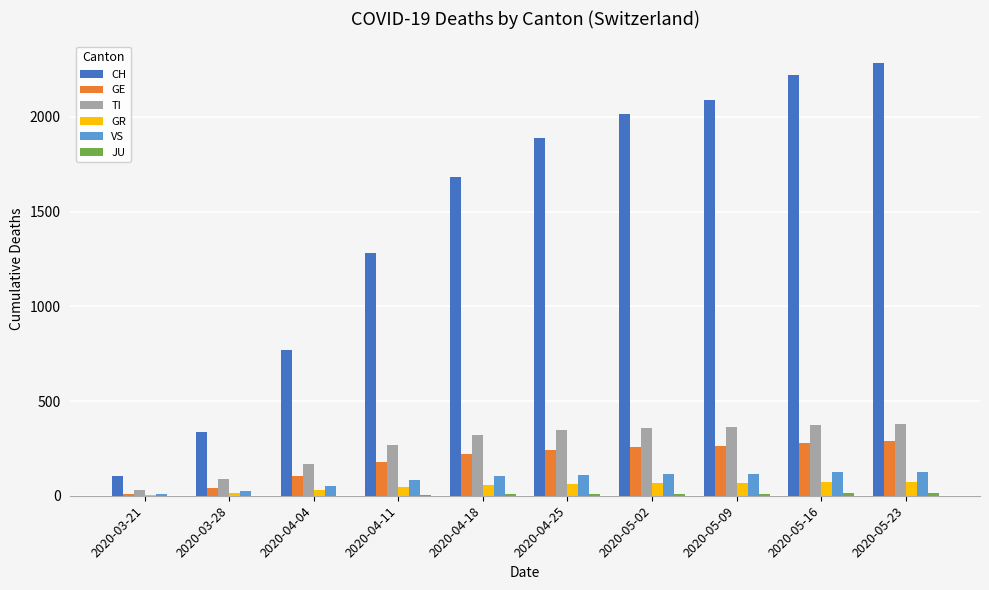

The value of TI at 2020-04-04 is 249. True or false?

False